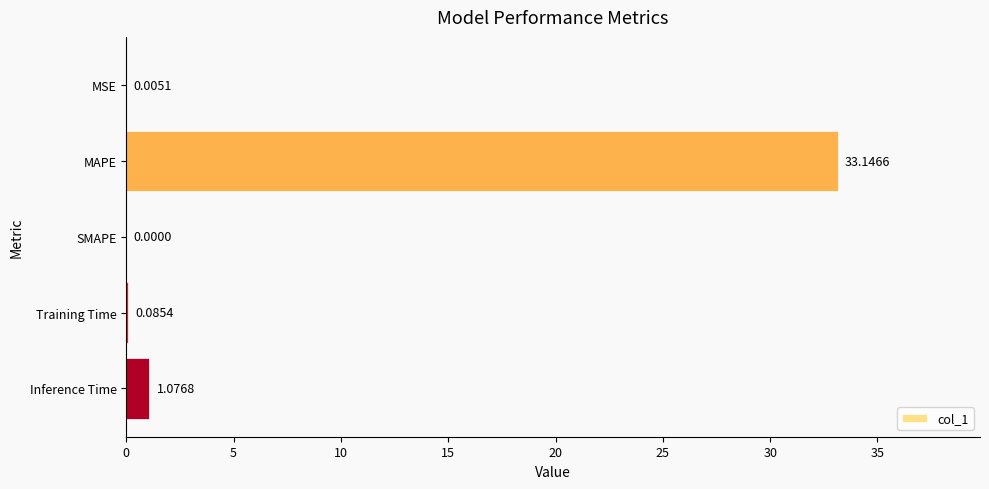

What is the average value?

6.9